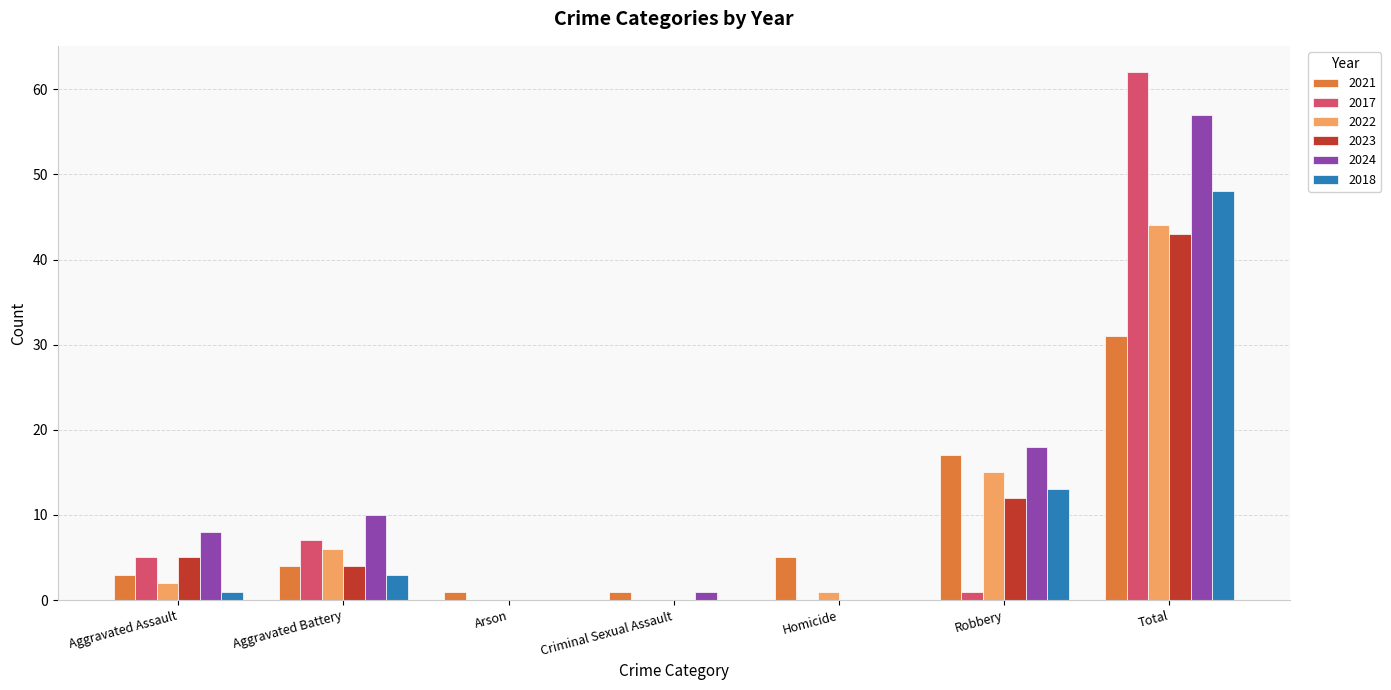

How many distinct data groups are displayed?

6